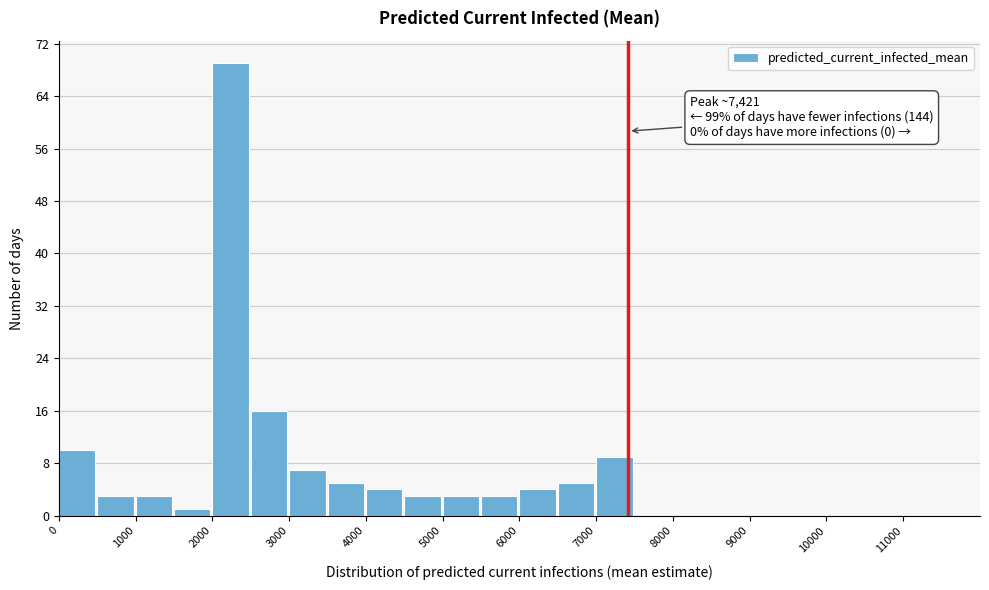

Which range on the x-axis has the tallest bar?

2000 to 2500